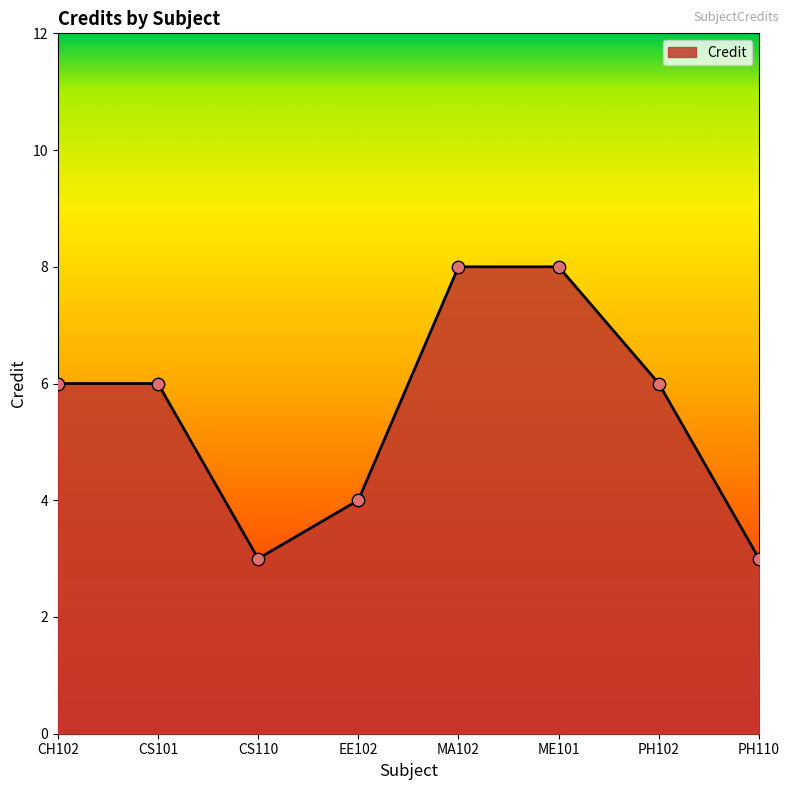

What is the change in value from ME101 to PH110?

-5